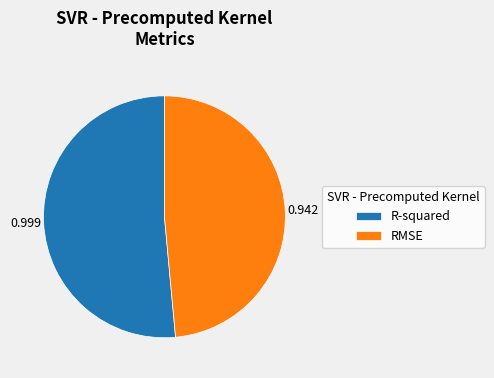

Between RMSE and R-squared, which is larger?

R-squared